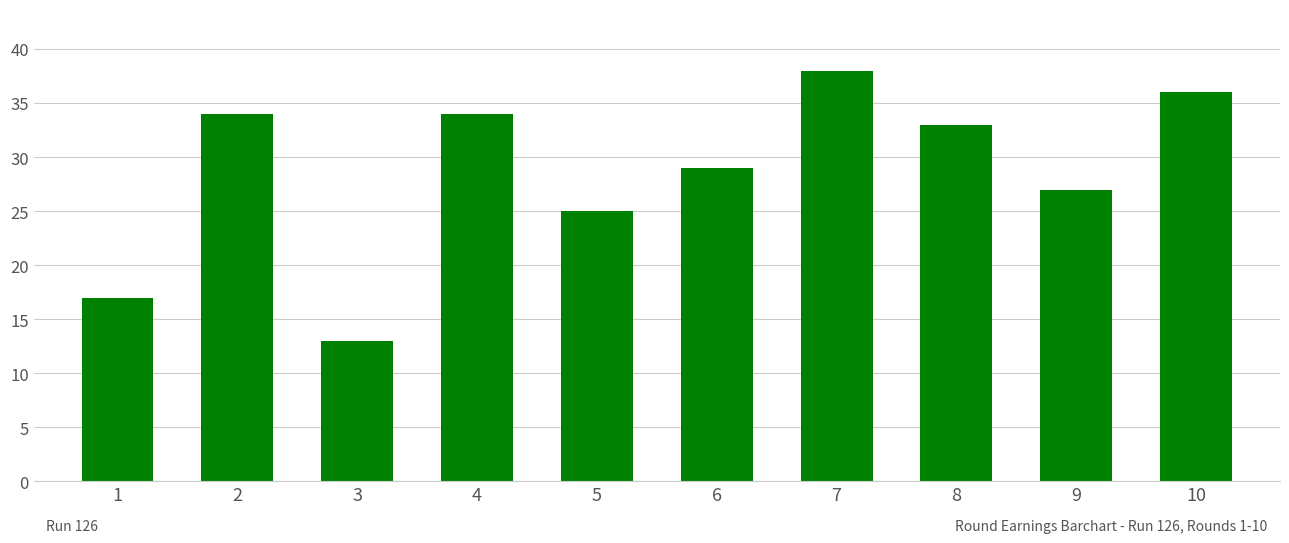

Between 4 and 10, which is larger?

10